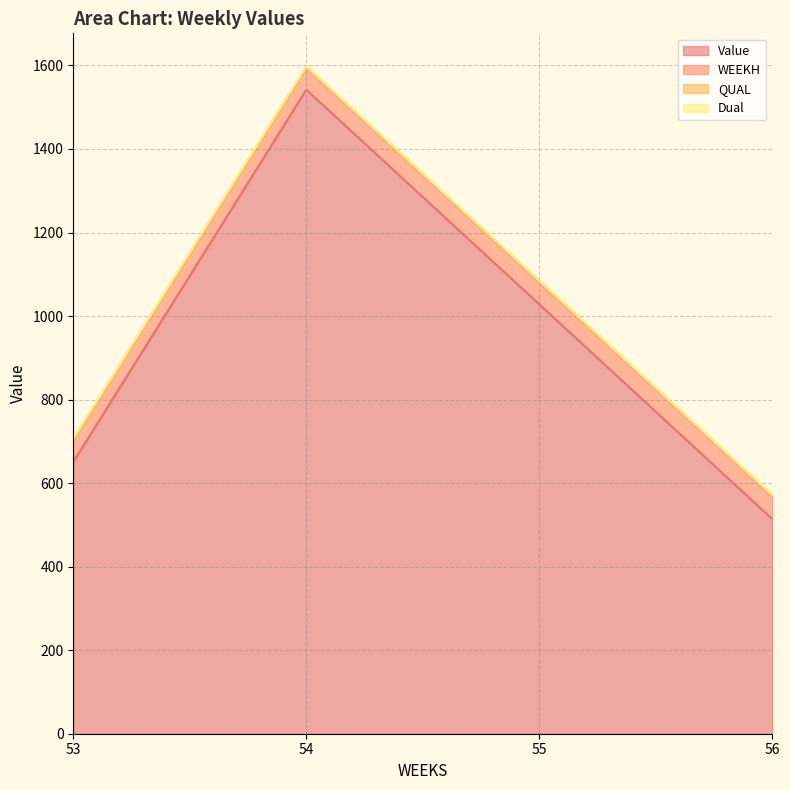

What is the difference between the Value values at 55 and 56?

514.0